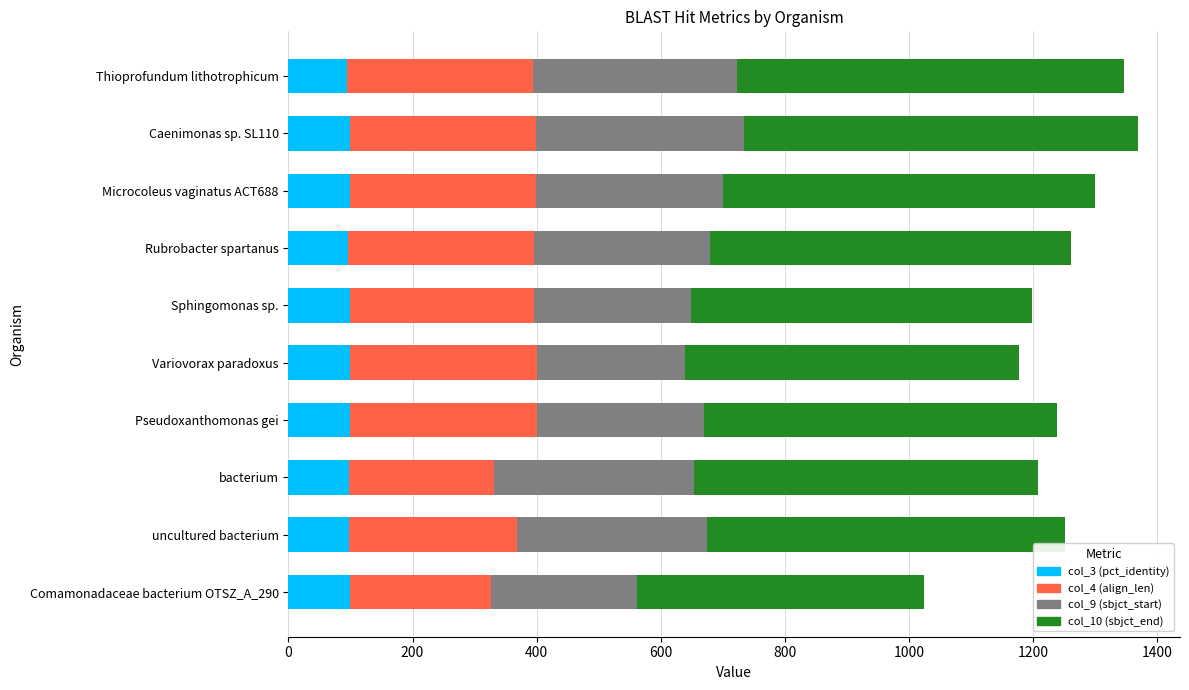

What is the total value across all series at bacterium?

1206.9